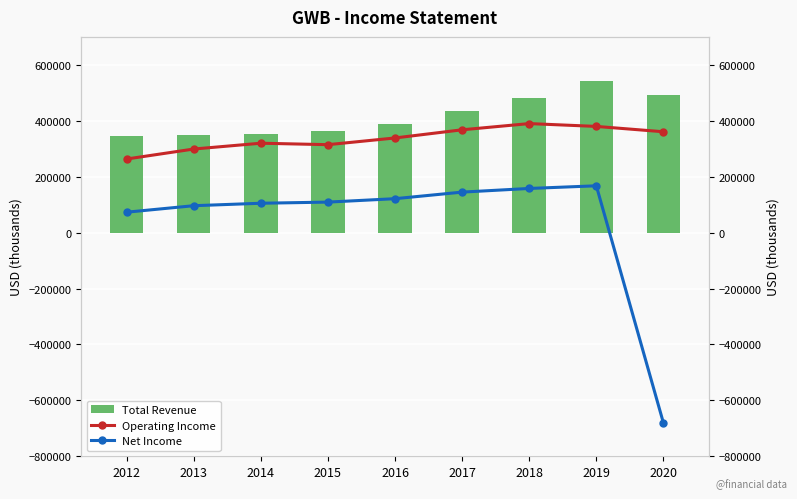

Which category has the lowest value across all series?

2020